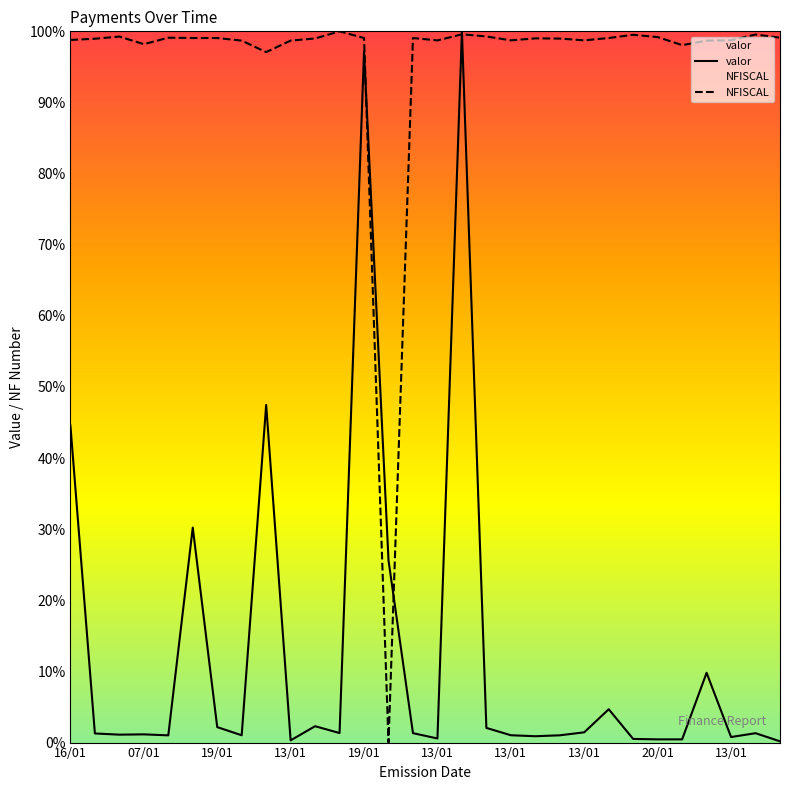

The value of NFISCAL at 22 is 1.5. True or false?

False